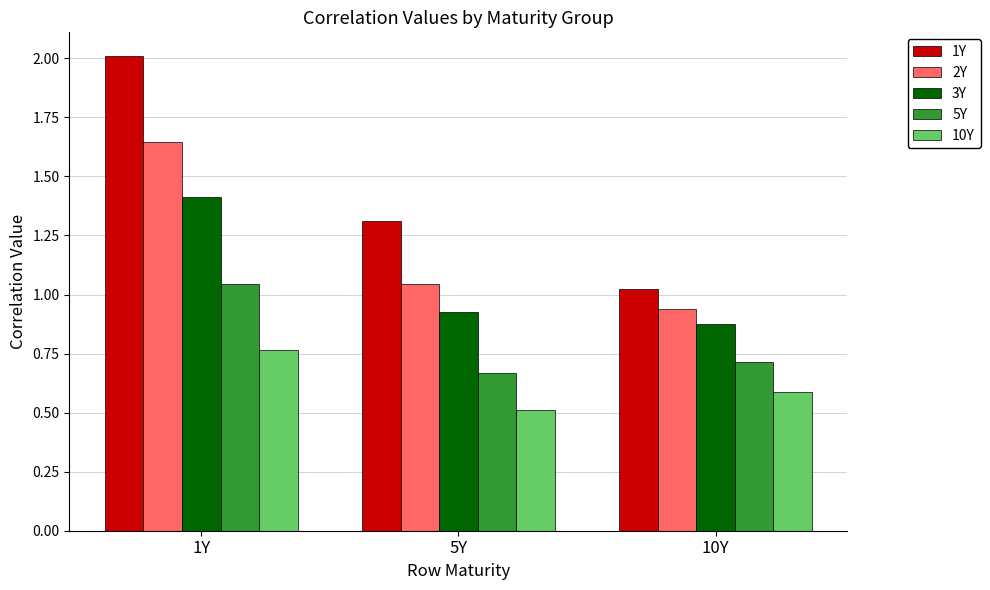

Count the 10Y values in the range 0 to 1.

3